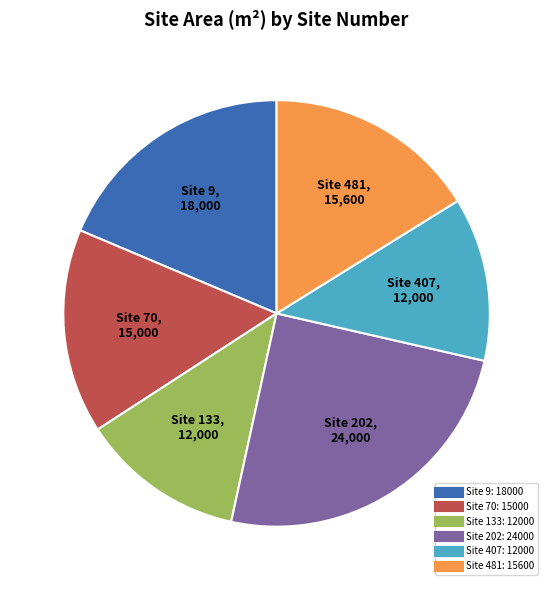

How many slices are in this pie chart?

6